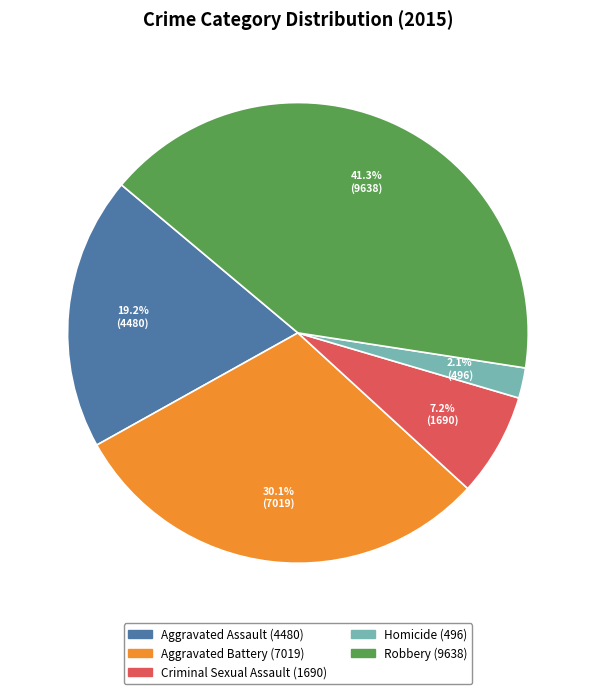

To the nearest percent, what percentage of the pie is Criminal Sexual Assault?

7%